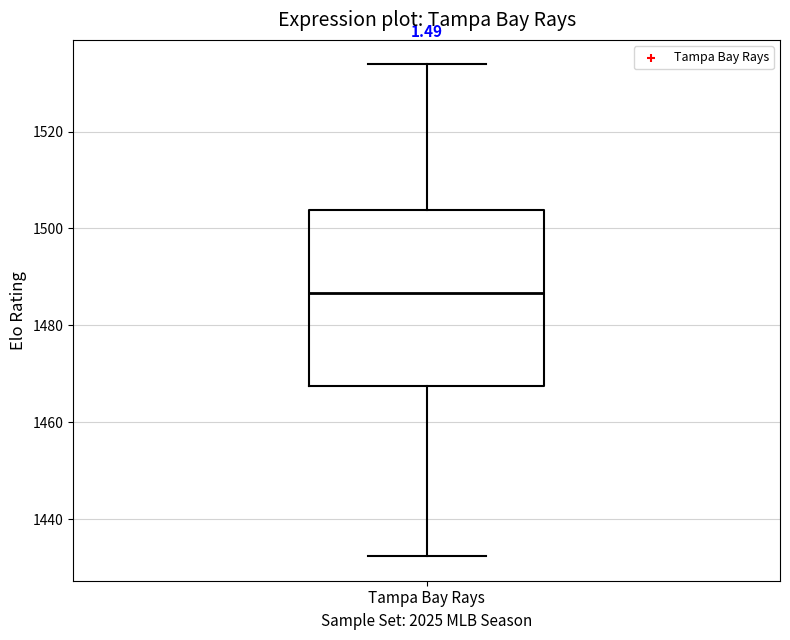

Read this box plot against the y-axis: the position of the median line, the range covered by the box, and the ends of both whiskers. The values are not printed on the chart, so give them approximately, as read against the axis.

median 1486, box 1468 to 1504, whiskers 1432 to 1534